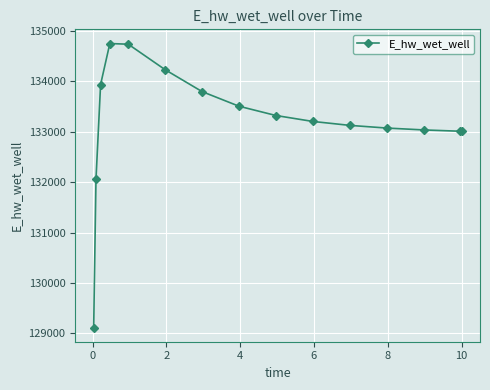

What is the minimum value shown in the chart?

129115.2